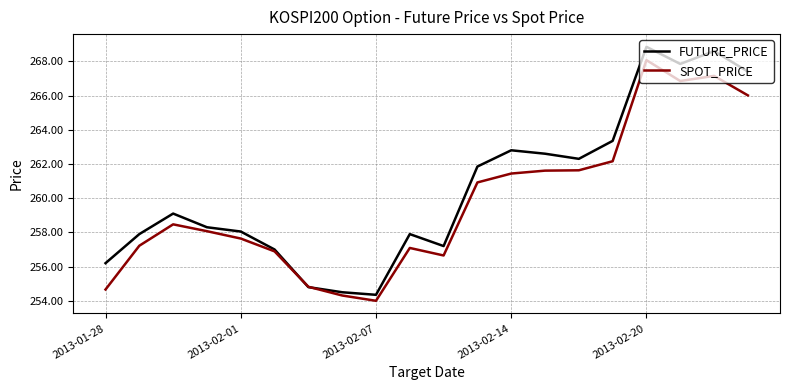

Rank the series by their maximum value, from highest to lowest.

FUTURE_PRICE, SPOT_PRICE